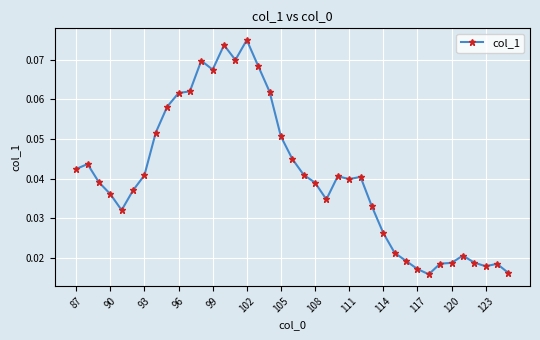

What is the sum of all values?

1.6